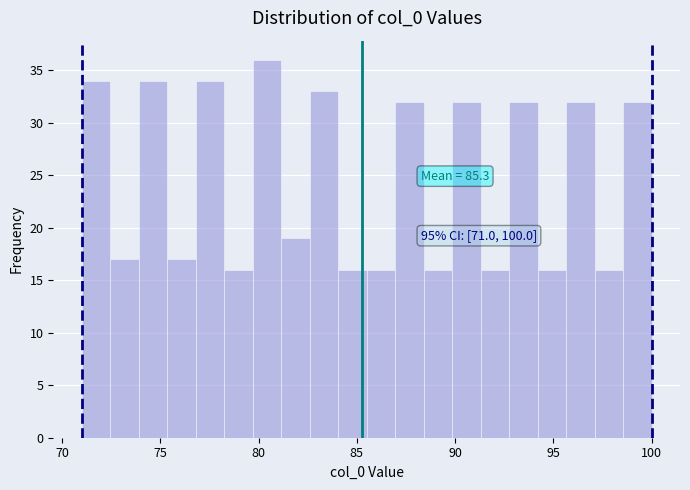

Read against the x-axis, roughly where is the centre of the tallest bar?

80.5